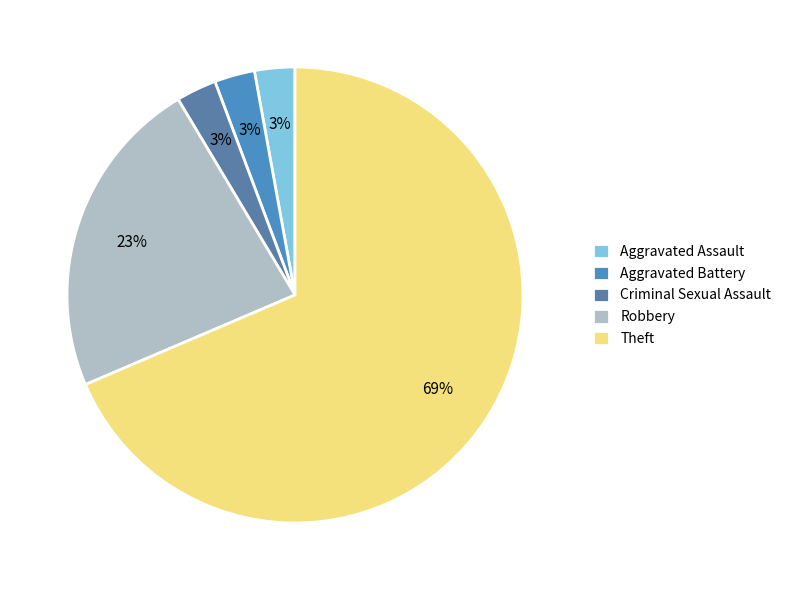

How many segments does this pie chart have?

5